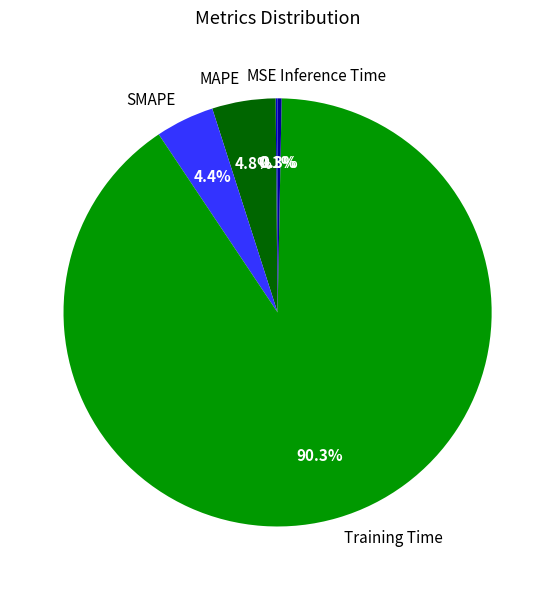

Is it true that Training Time is 83% of the pie?

False